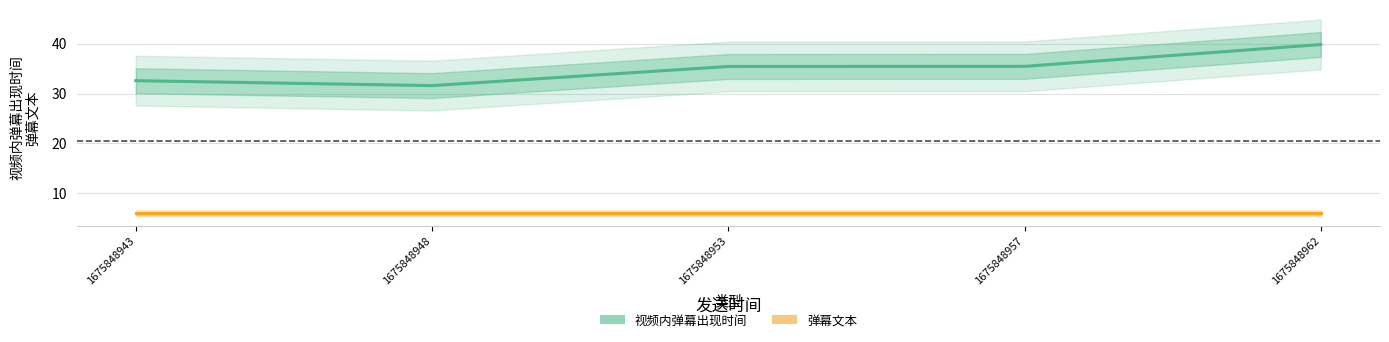

At which category is the sum across all series the highest?

1675848962